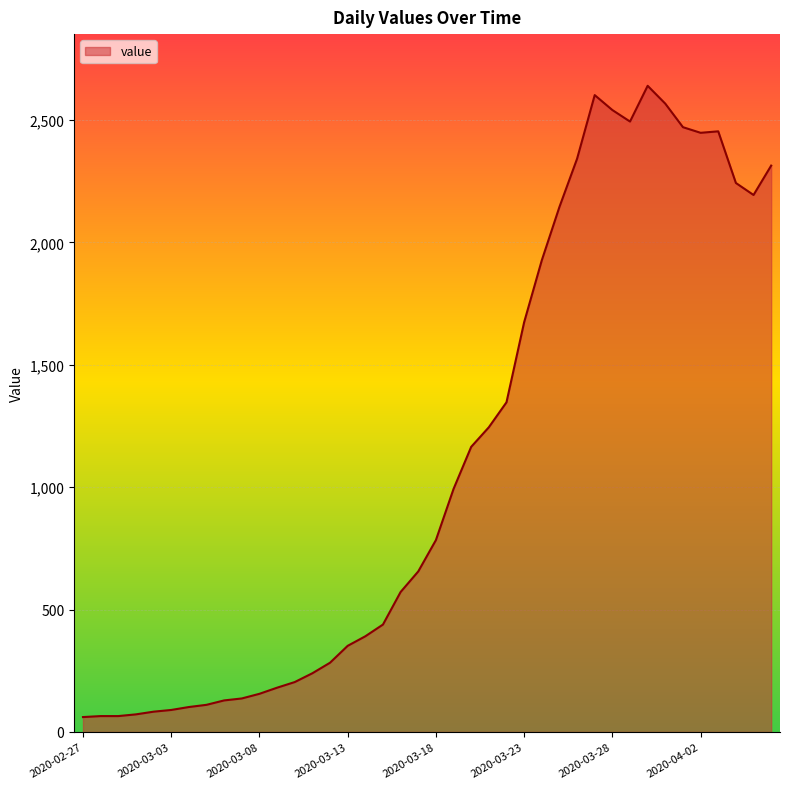

What is the difference between the maximum and minimum values?

2579